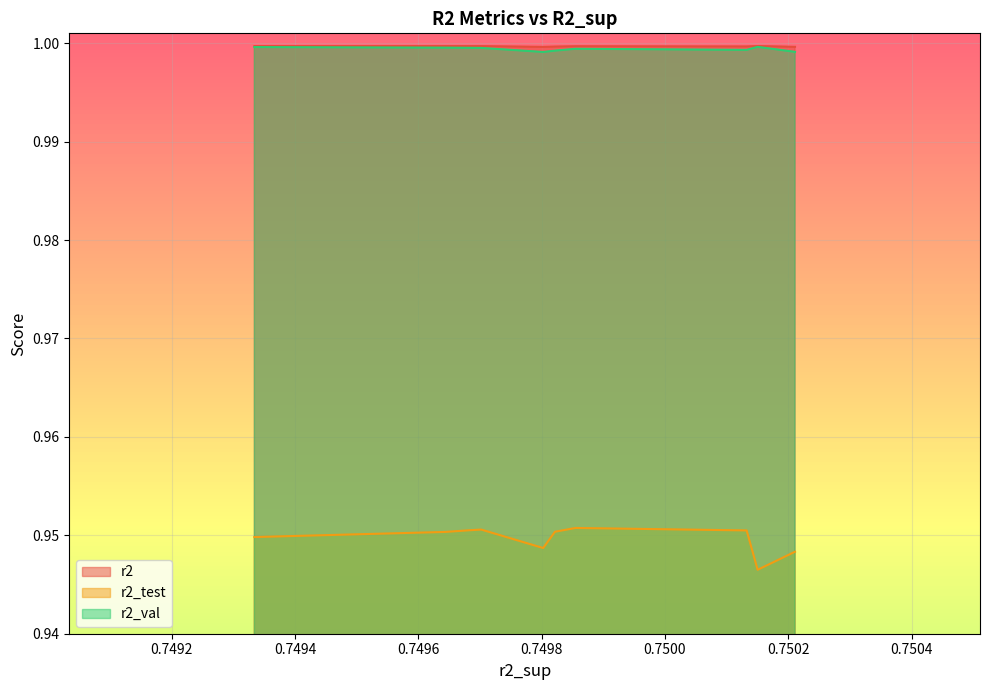

True or false: r2 and r2_test cross at least once.

False